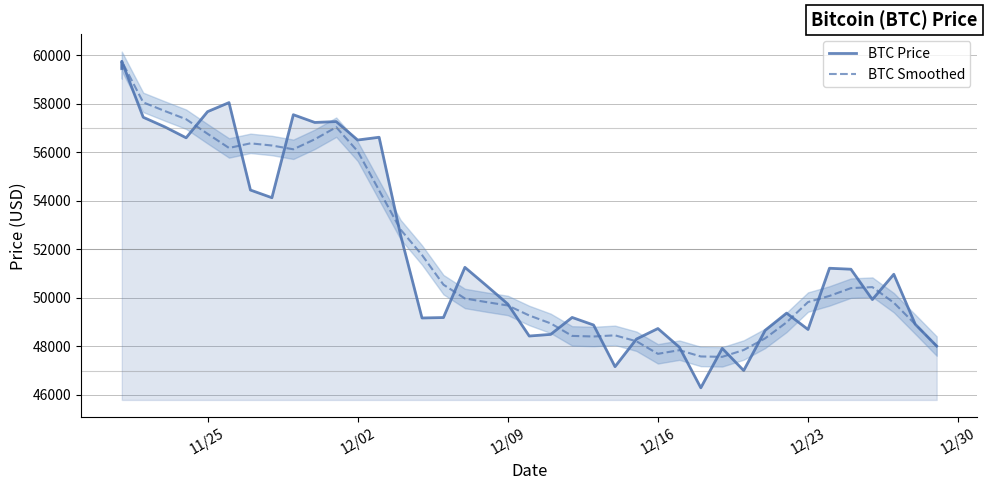

True or false: BTC Price has a value of 74298.4 at 20.

False